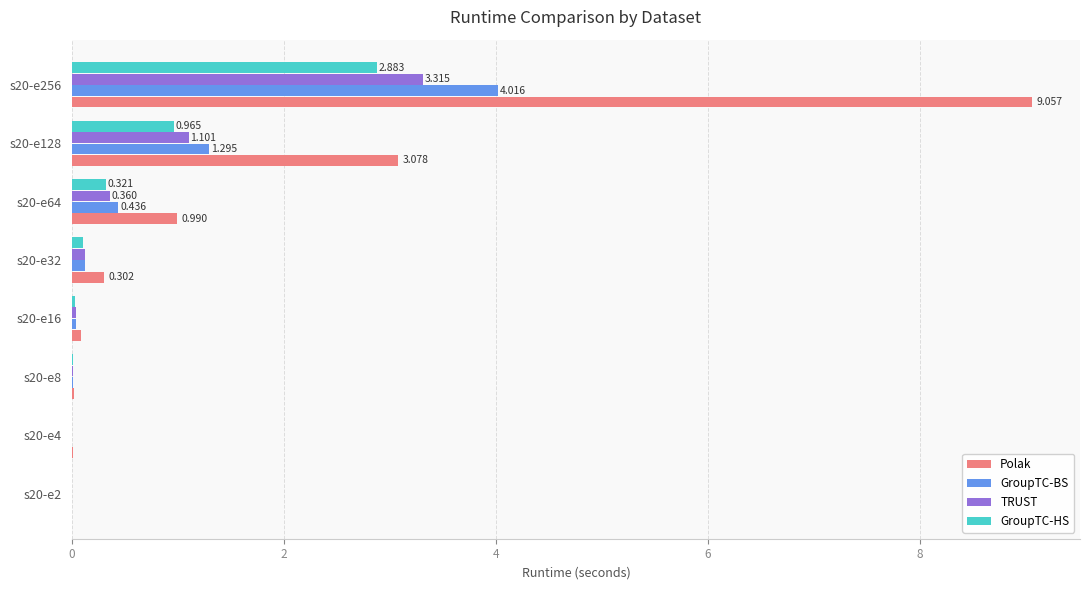

Which series has the largest total across all categories?

Polak